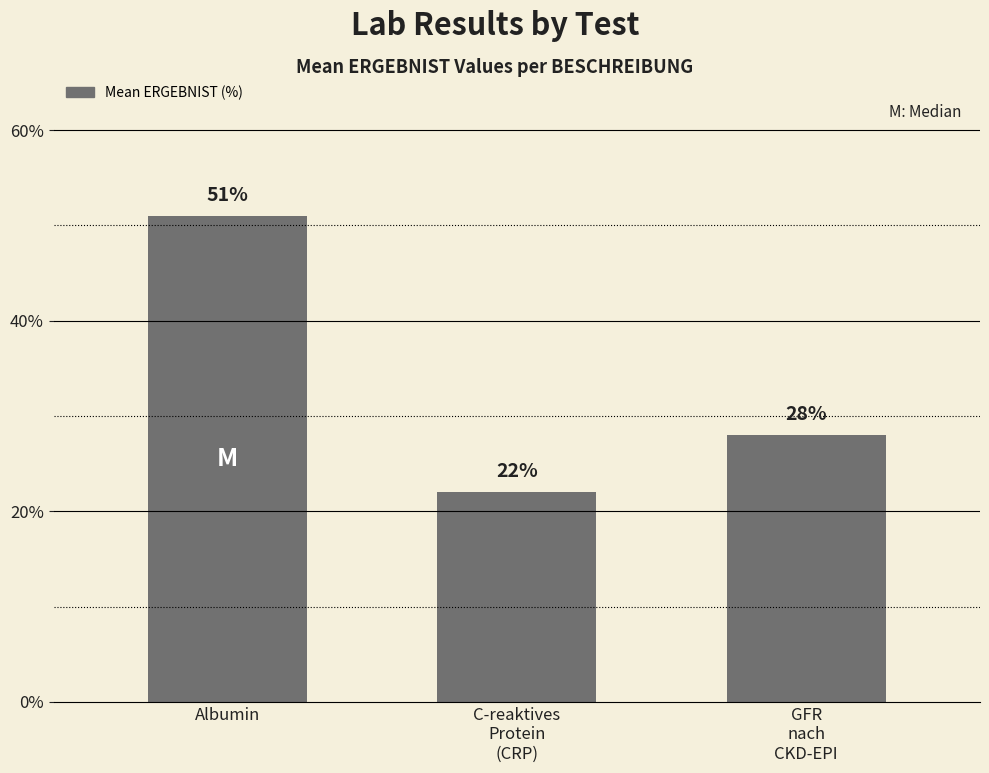

How many categories are shown in the chart?

3